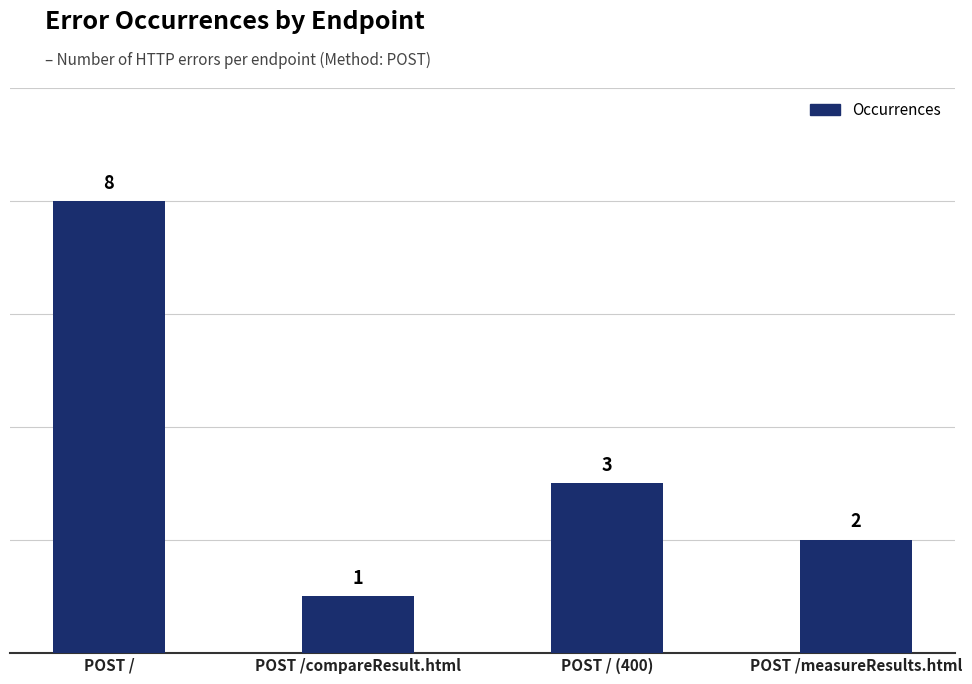

What is the maximum value shown in the chart?

8